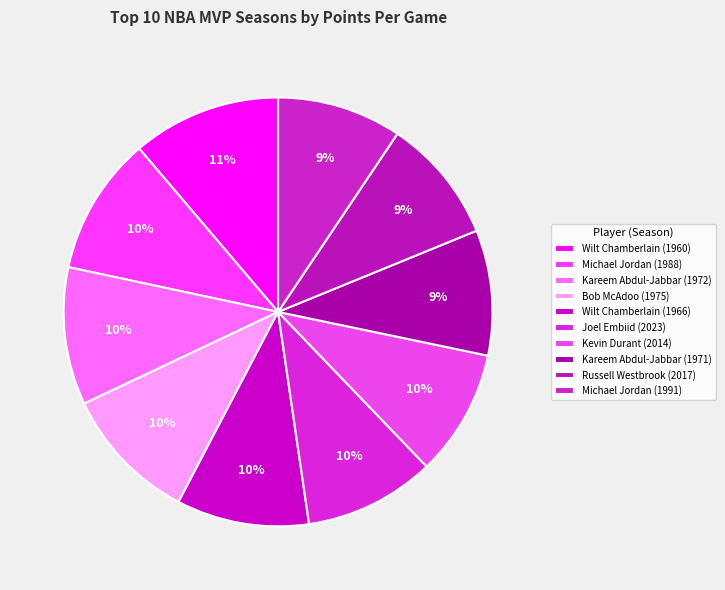

Count the number of slices in the pie.

10